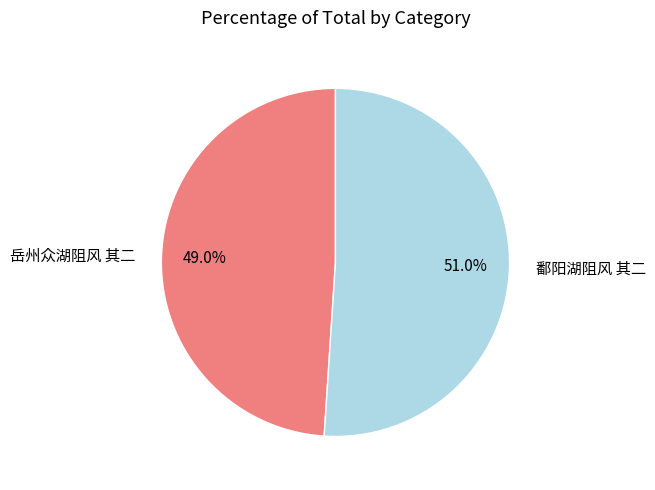

To the nearest percent, what is the average slice percentage?

50%